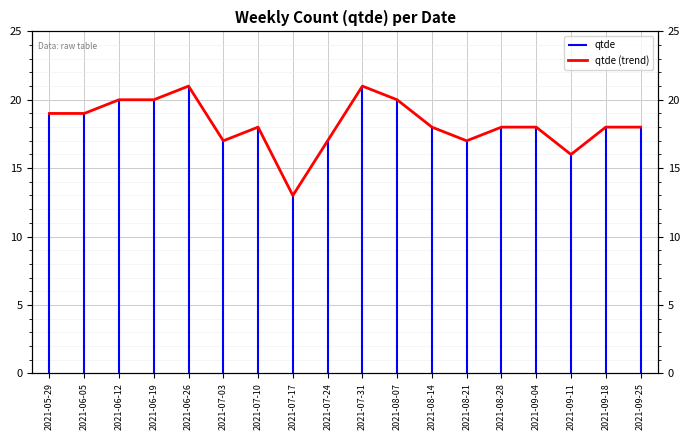

True or false: the data has more than 0 interior local peaks.

True